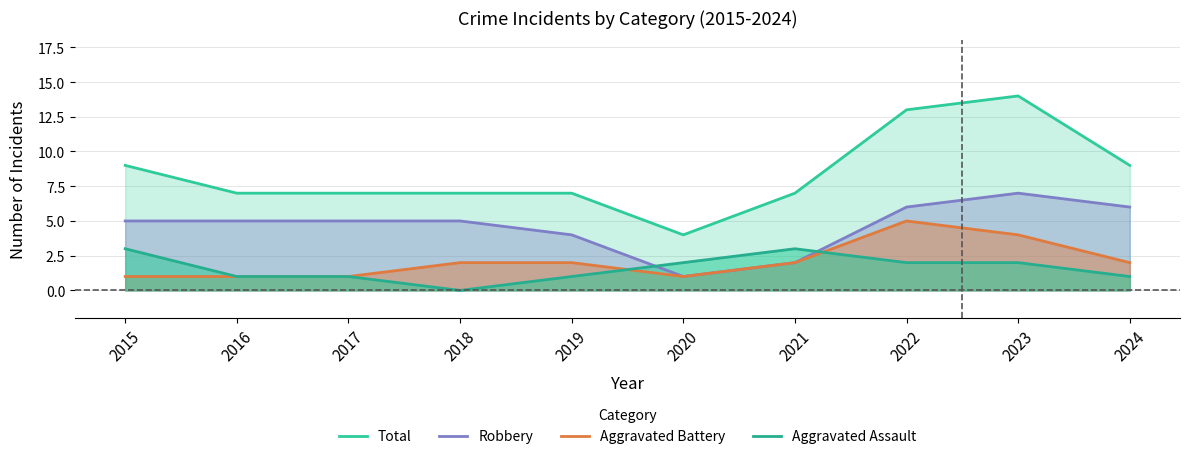

What is the spread (max minus min) of values at 2019?

6